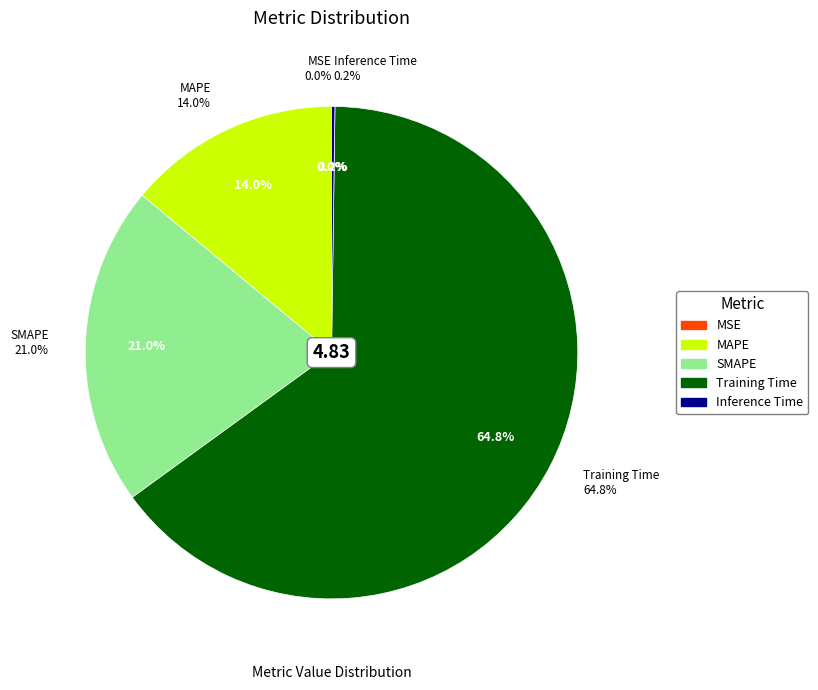

Is the sum of Training Time and MAPE greater than half?

Yes